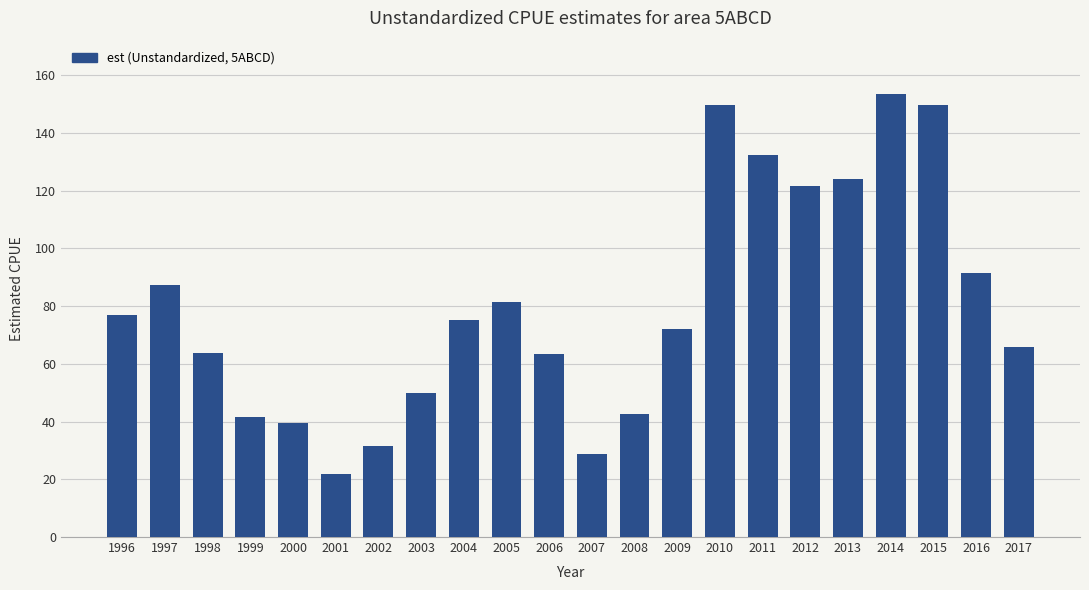

Does the chart contain stacked bars?

No